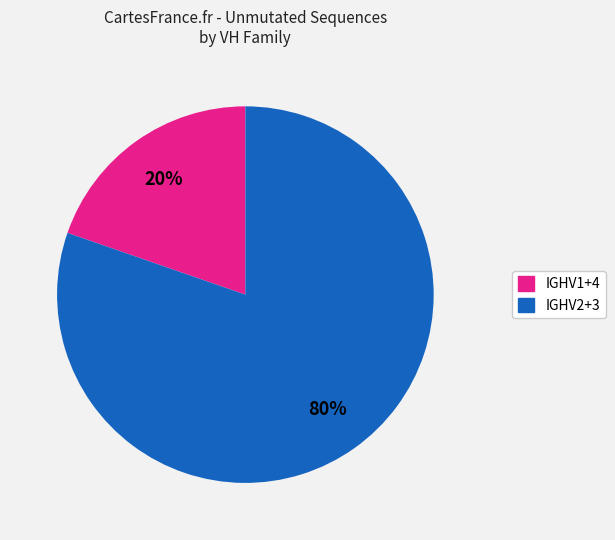

Is there any slice that represents more than half of the pie?

Yes